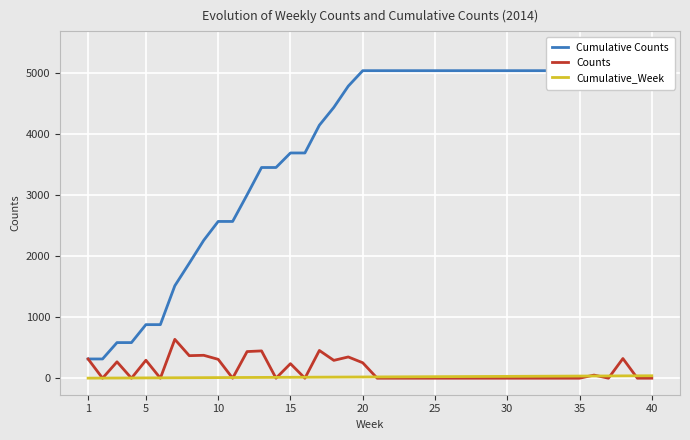

What are all the series names shown in the legend?

Cumulative Counts, Counts, Cumulative_Week